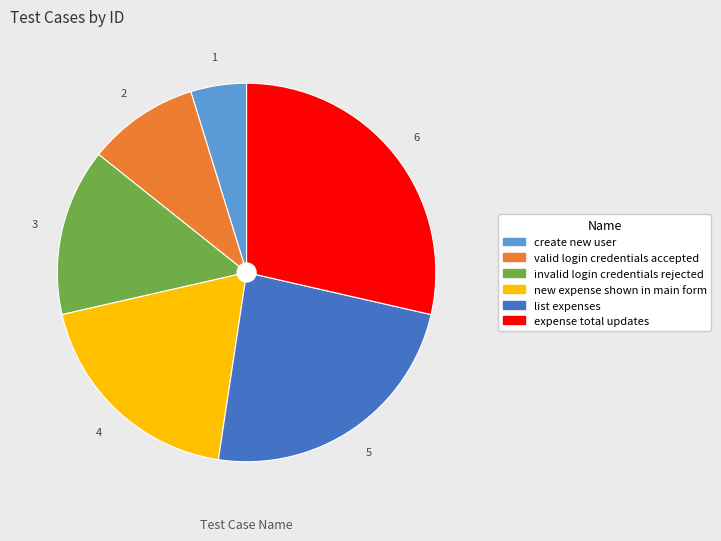

Rank the categories by value from highest to lowest.

expense total updates, list expenses, new expense shown in main form, invalid login credentials rejected, valid login credentials accepted, create new user